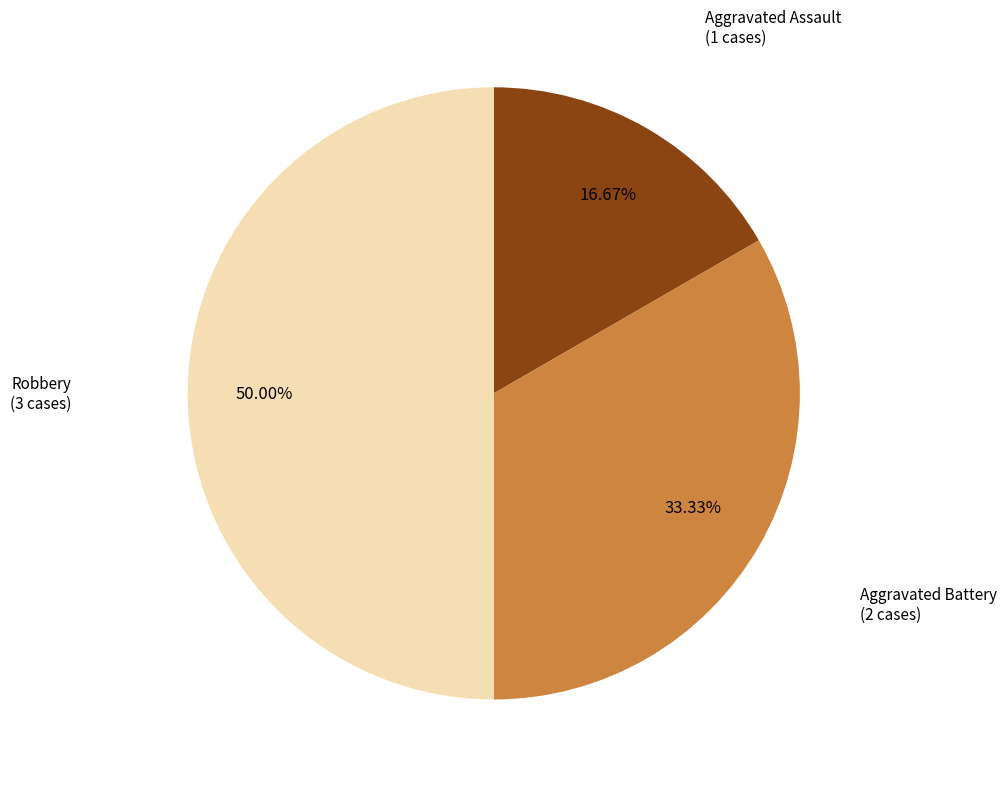

How much of the chart is everything except Aggravated Battery?

66.7%